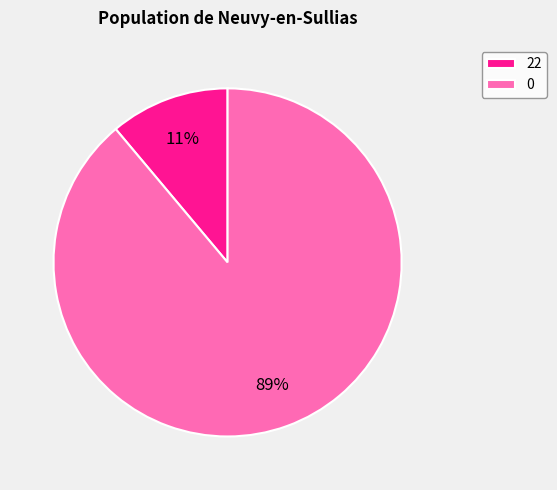

To the nearest percent, what is the difference between the largest and smallest slice percentages?

78%